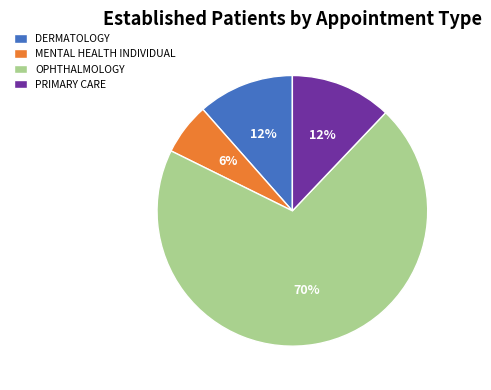

How many slices are in this pie chart?

4